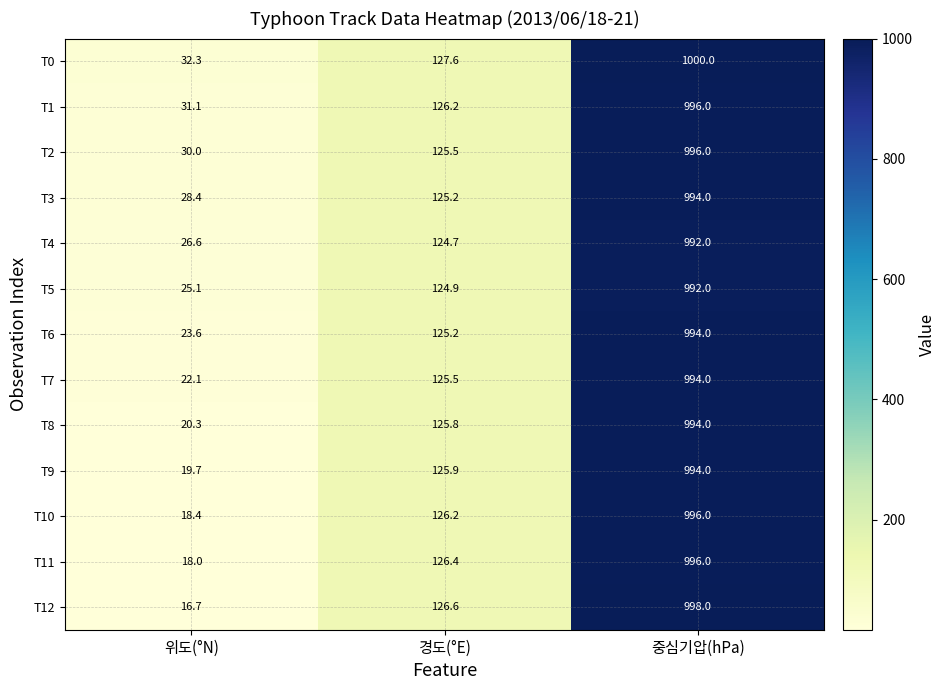

Rank the categories by T10 value from highest to lowest.

중심기압(hPa), 경도(°E), 위도(°N)